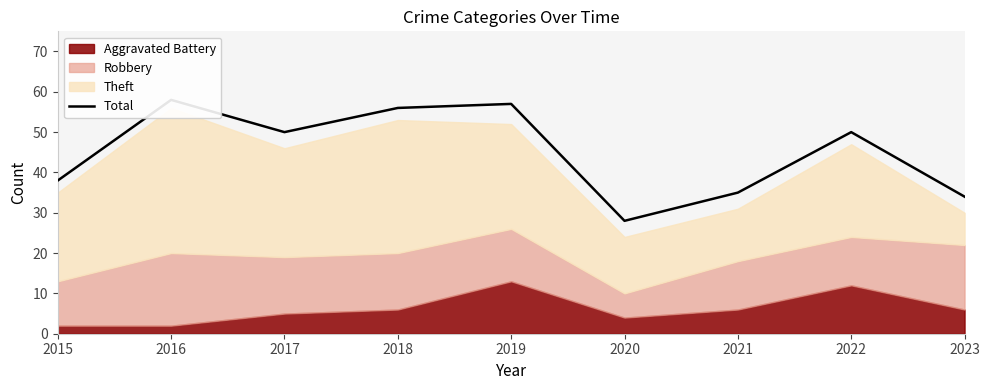

Where does the data first go above 50?

2016